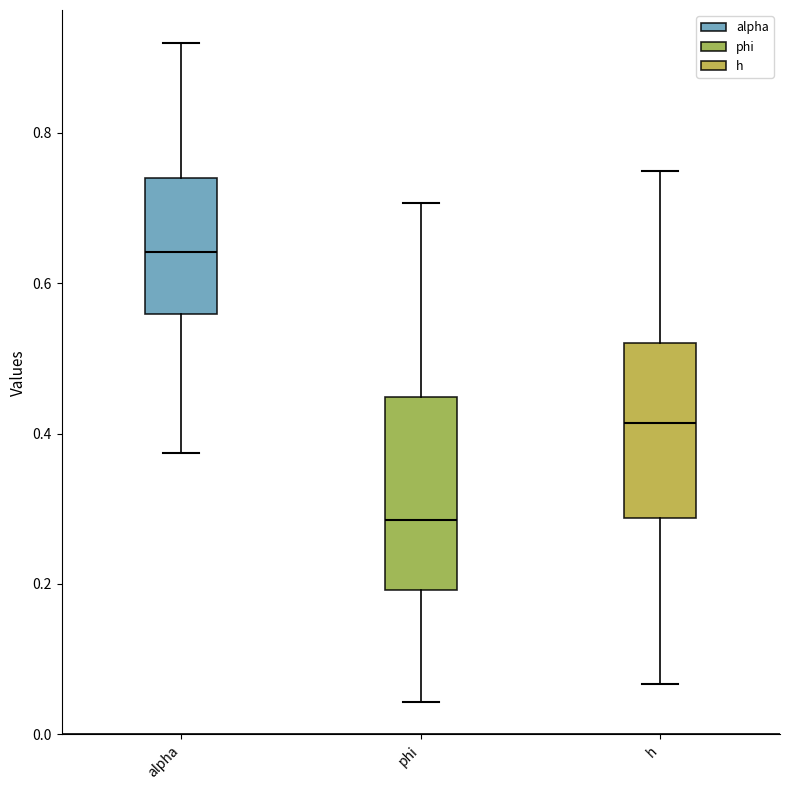

Where does the lower whisker of the box for h end on the y-axis? The values are not printed on the chart, so give them approximately, as read against the axis.

0.06